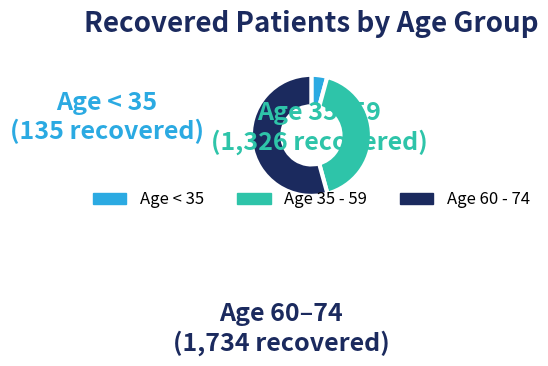

Combined, do Age 60 - 74 and Age 35 - 59 account for over 50%?

Yes